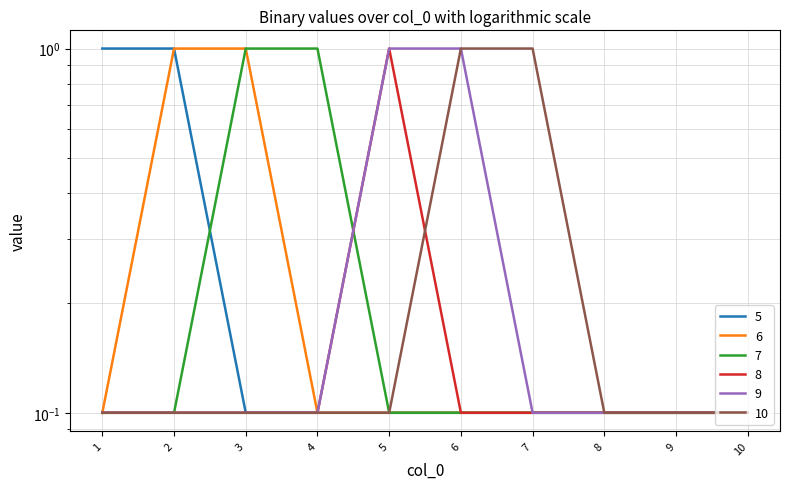

Reading right to left, list all the values displayed in this chart.

5: 10=0.1	9=0.1	8=0.1	7=0.1	6=0.1	5=0.1	4=0.1	3=0.1	2=1.0	1=1.0
6: 10=0.1	9=0.1	8=0.1	7=0.1	6=0.1	5=0.1	4=0.1	3=1.0	2=1.0	1=0.1
7: 10=0.1	9=0.1	8=0.1	7=0.1	6=0.1	5=0.1	4=1.0	3=1.0	2=0.1	1=0.1
8: 10=0.1	9=0.1	8=0.1	7=0.1	6=0.1	5=1.0	4=0.1	3=0.1	2=0.1	1=0.1
9: 10=0.1	9=0.1	8=0.1	7=0.1	6=1.0	5=1.0	4=0.1	3=0.1	2=0.1	1=0.1
10: 10=0.1	9=0.1	8=0.1	7=1.0	6=1.0	5=0.1	4=0.1	3=0.1	2=0.1	1=0.1